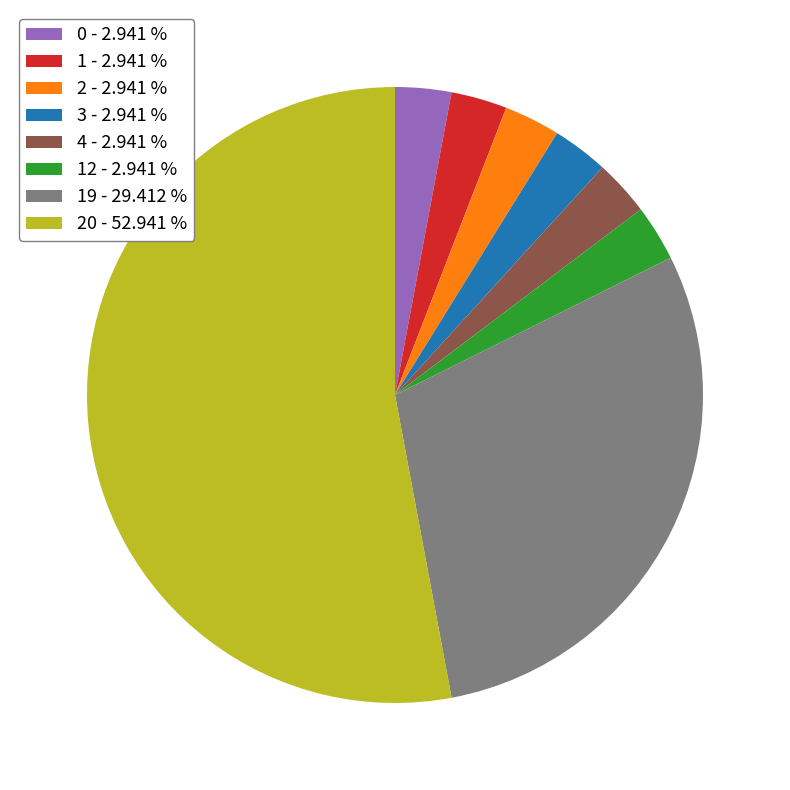

Does 12 - 2.941 % represent more than half of the total?

No